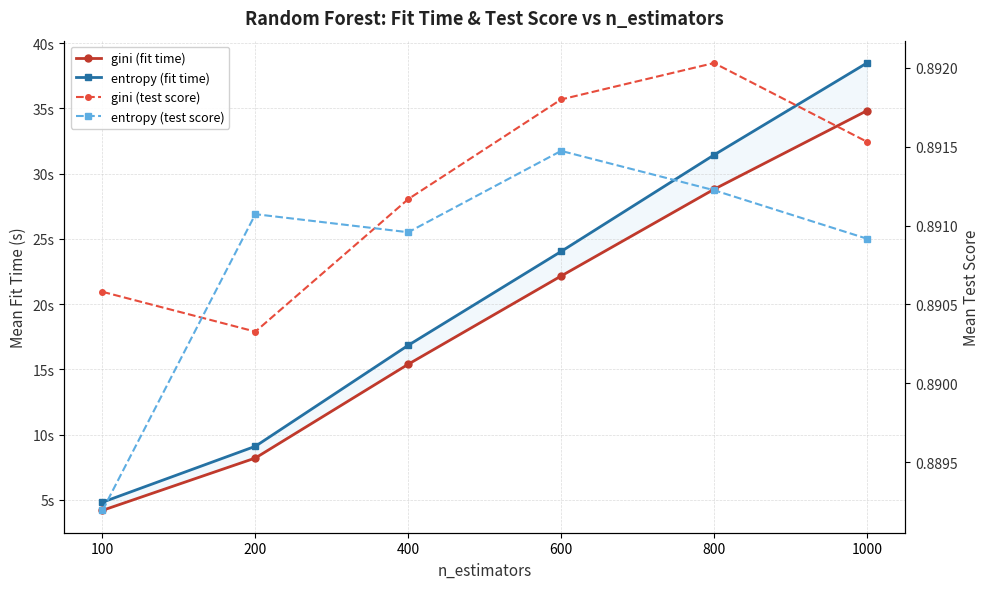

Which category has the highest value in the gini (fit time) series?

1000